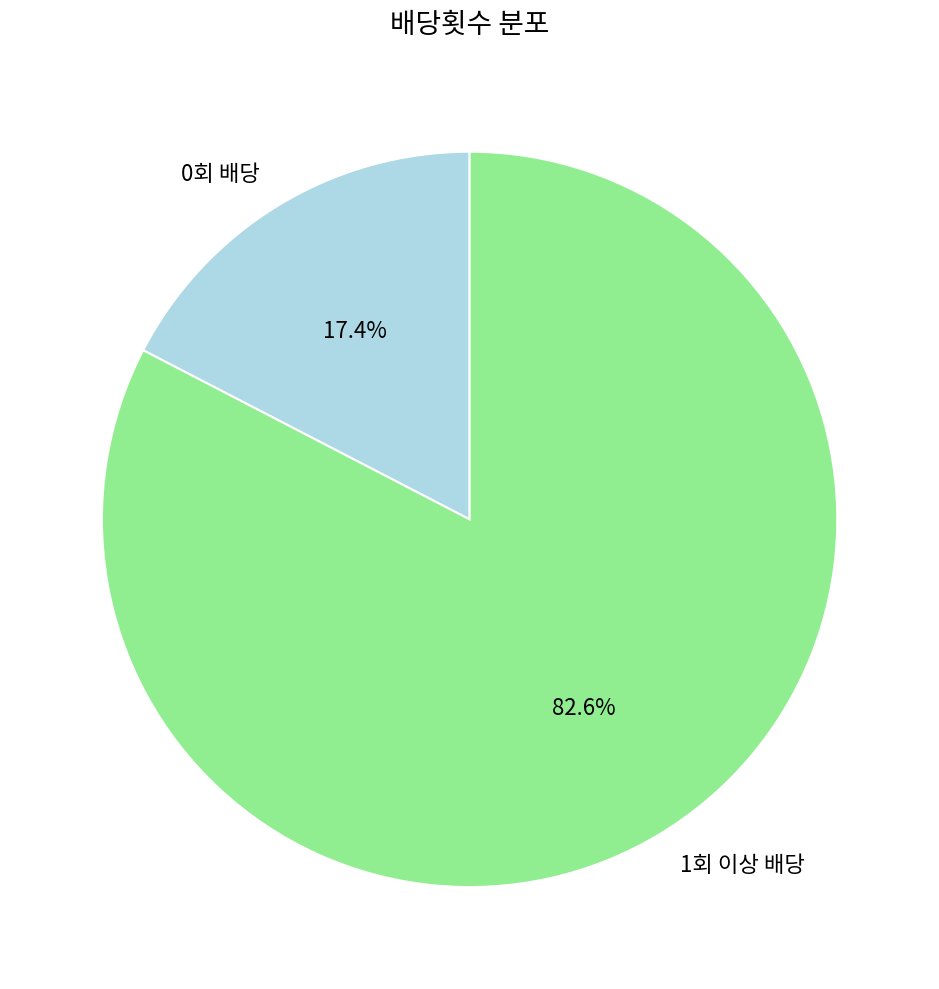

How many slices are in this pie chart?

2